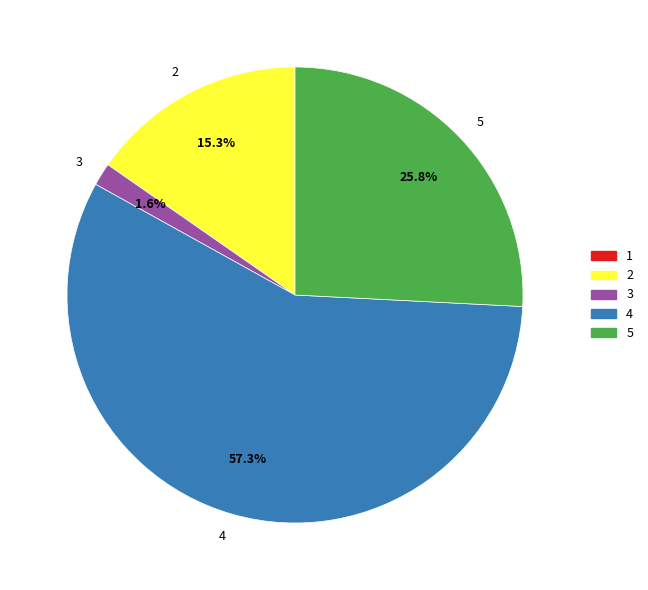

Do 2 and 5 together represent more than half of the pie?

No